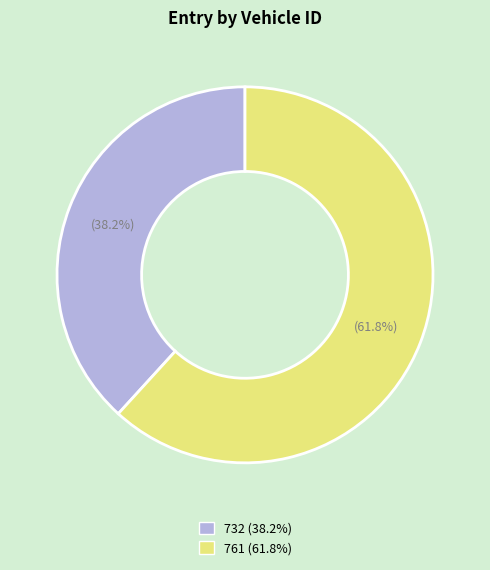

To the nearest percent, what is the difference between the 732 and 761 slice percentages?

24%